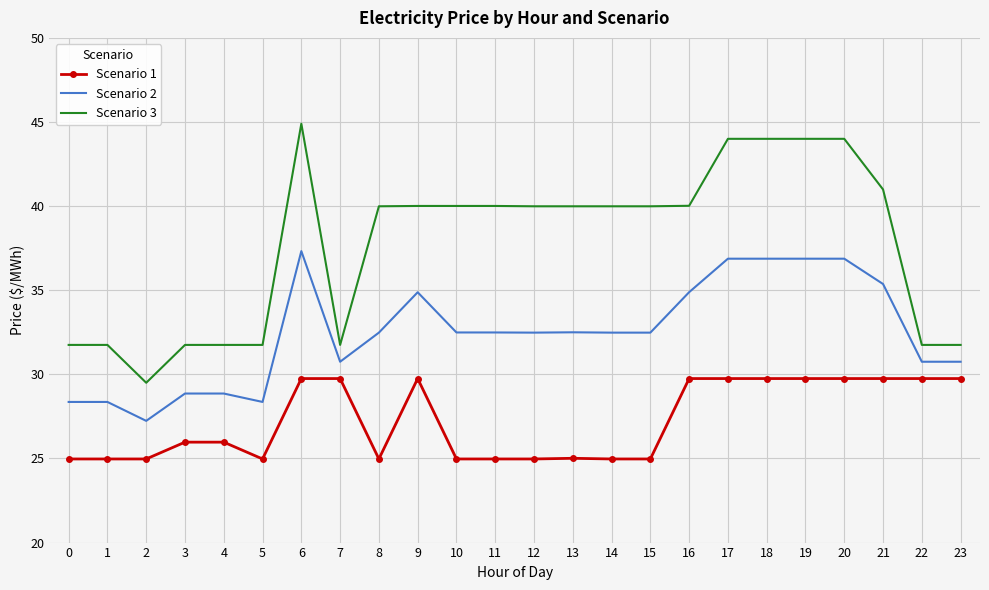

True or false: Scenario 3 has a value of 24.5 at 21.

False